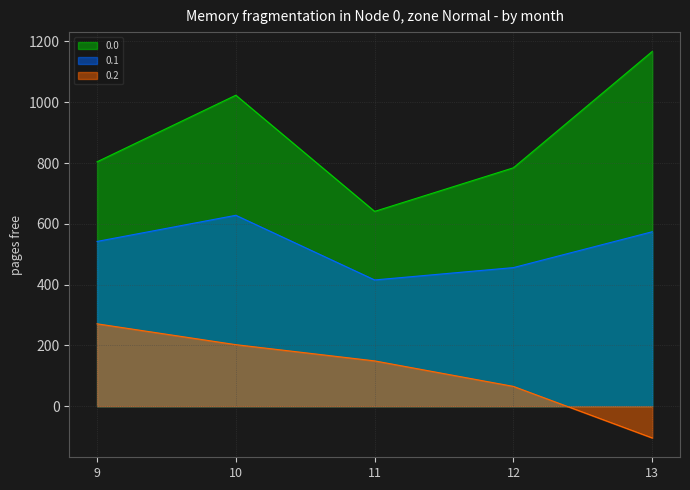

At which label is 0.1 closest to 521?

9